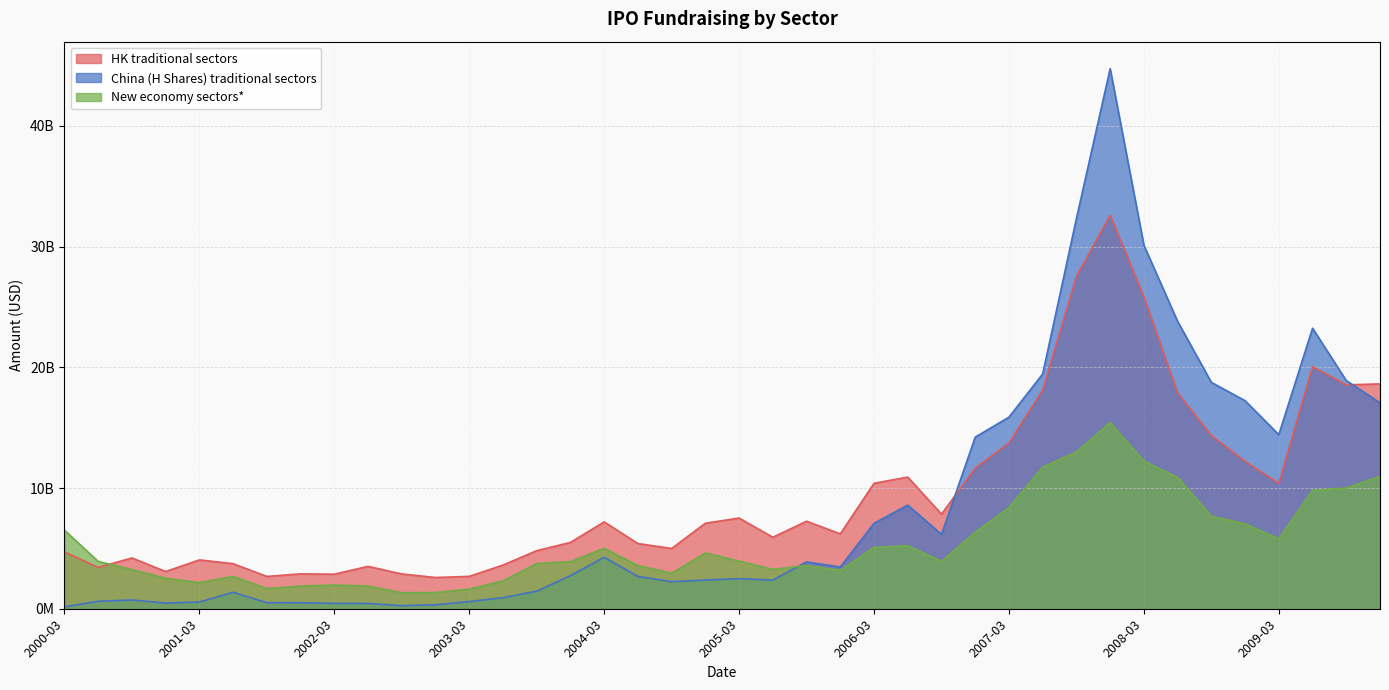

Does the chart have visible grid lines?

Yes